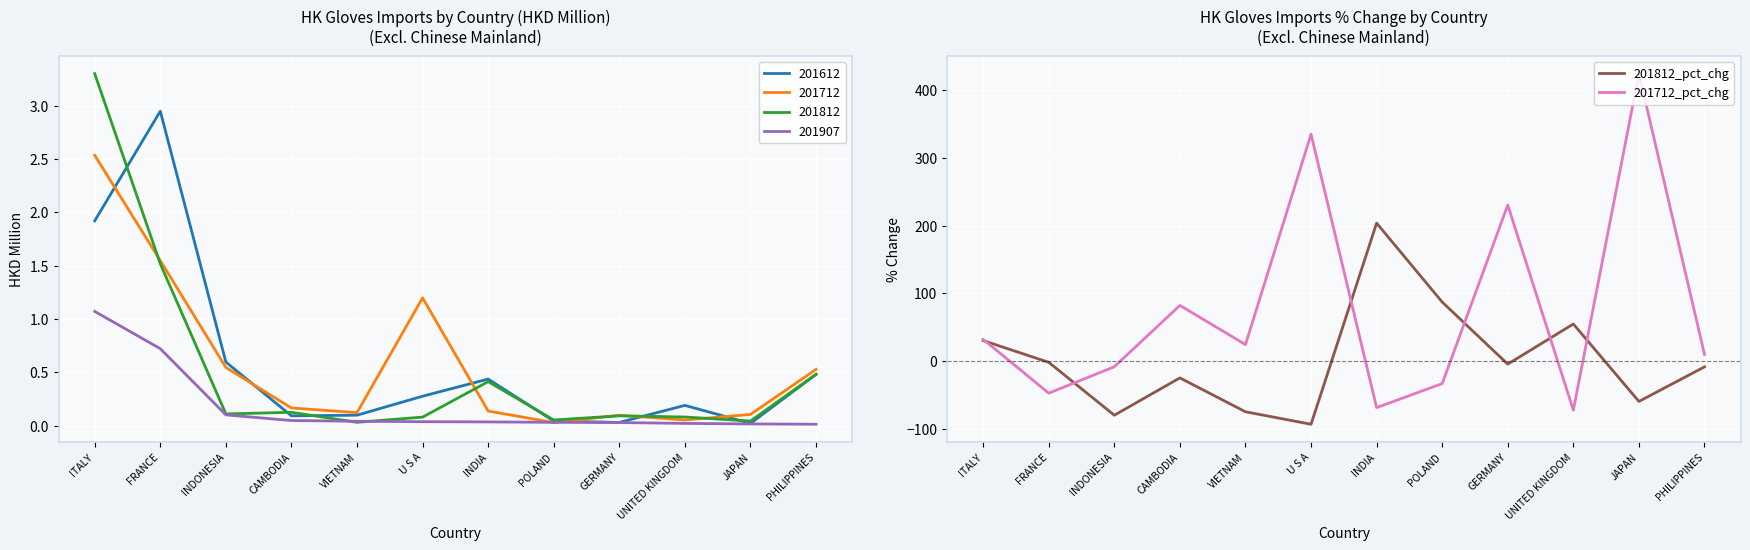

Is the value of 201812_pct_chg at PHILIPPINES greater than the value of 201712_pct_chg at PHILIPPINES?

No